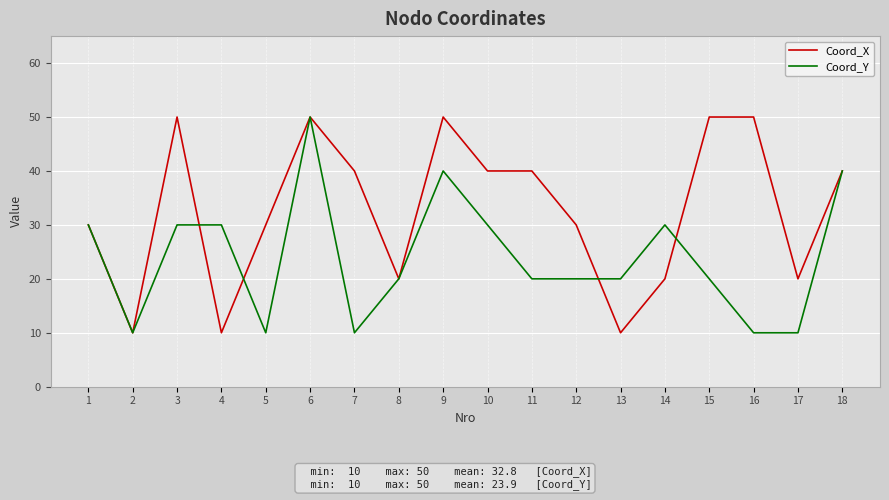

Which series changed the most between 8 and 17?

Coord_Y